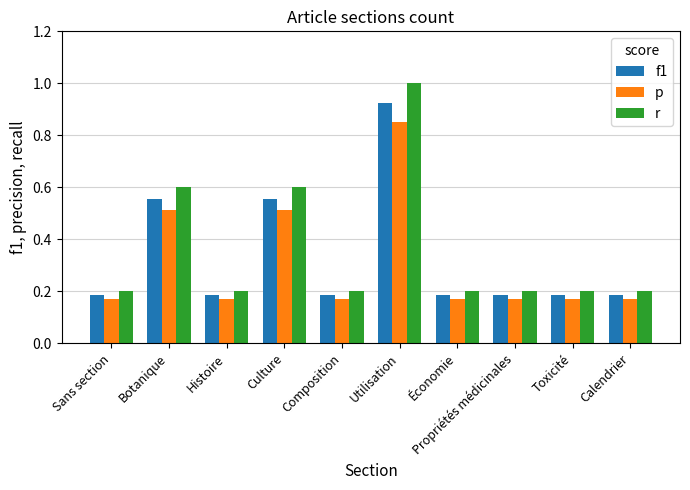

True or false: f1 has a value of 0.3 at Toxicité.

False